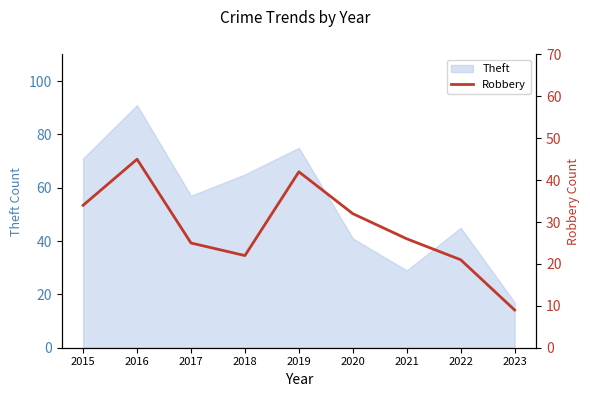

At which label does Theft reach its minimum?

2023